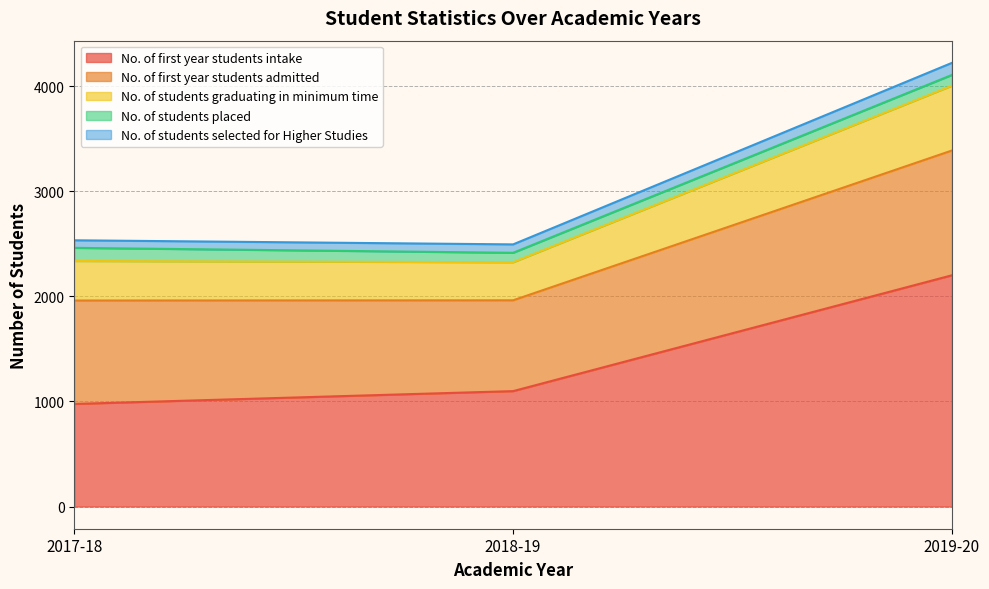

What is the total value across all series at 2019-20?

4221